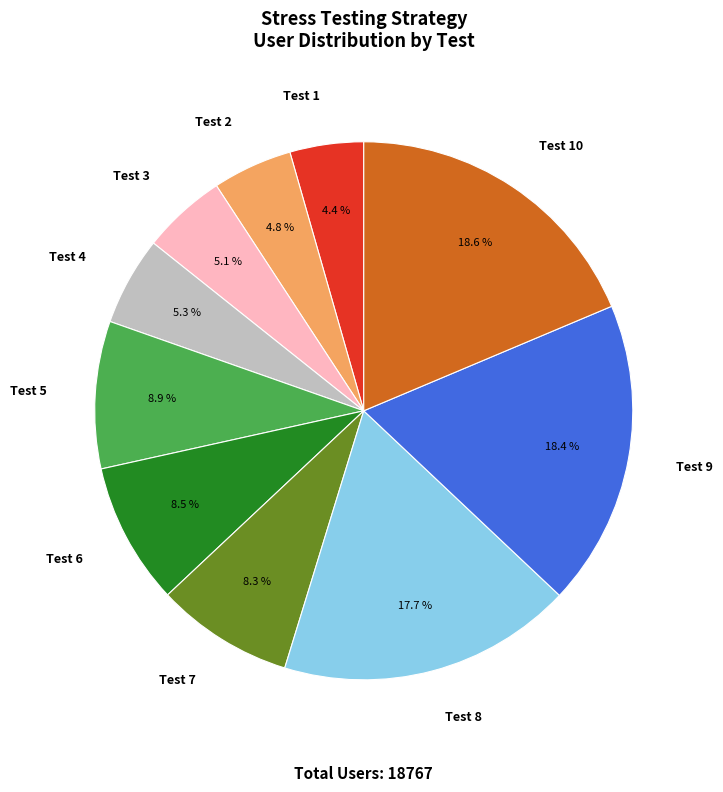

True or false: Test 7 accounts for 1% of the total.

False